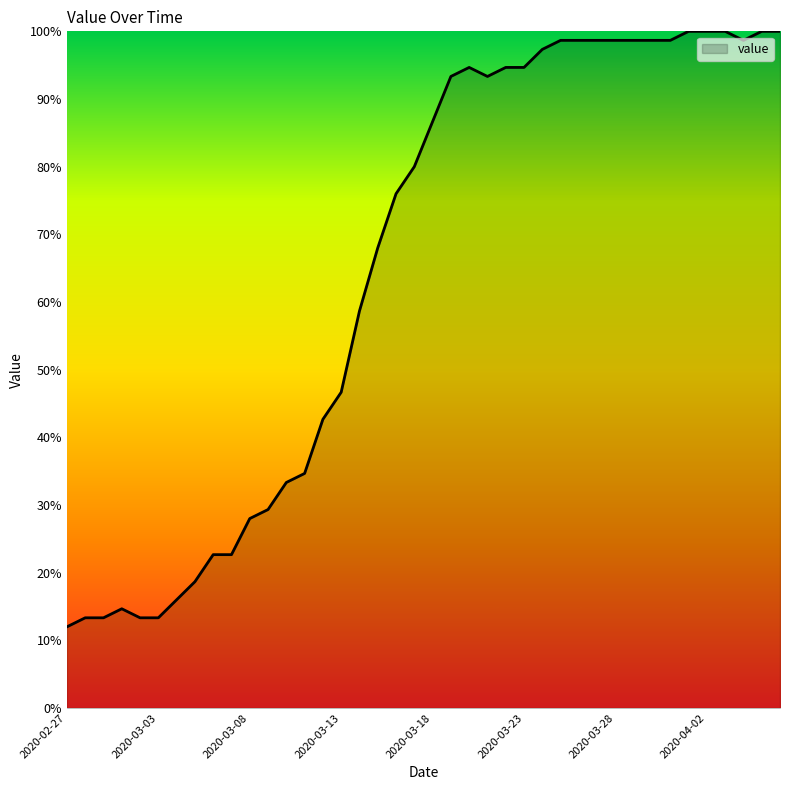

What is the minimum value shown in the chart?

12.0